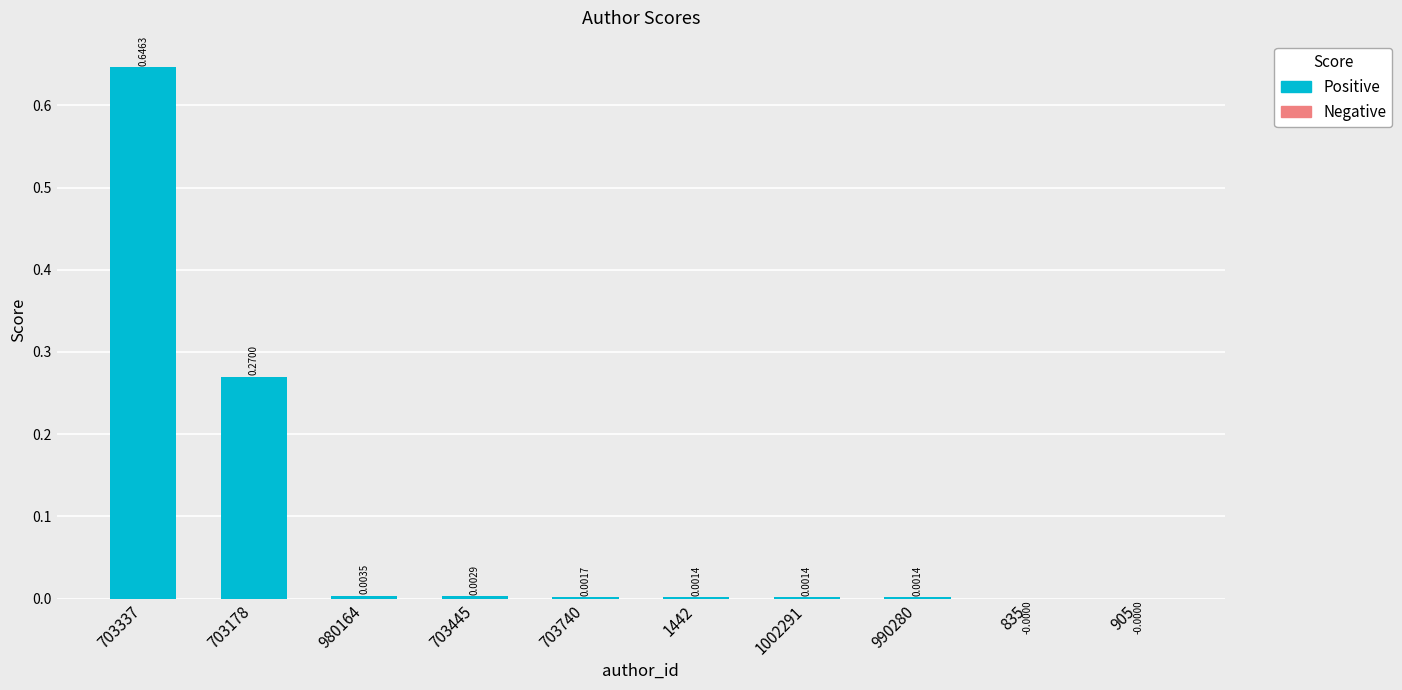

What is the sum of all values?

0.9